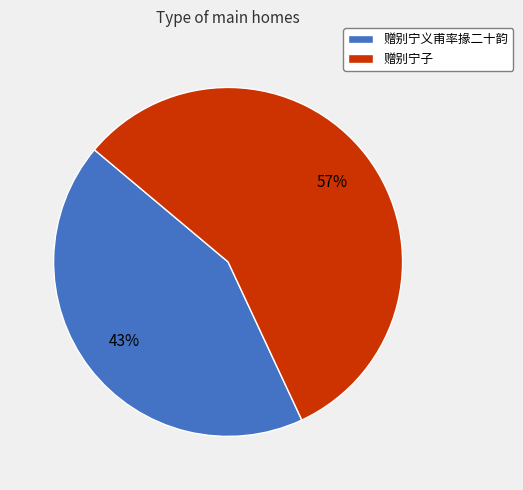

The 赠别宁义甫率掾二十韵 slice represents 50% of the pie. True or false?

False